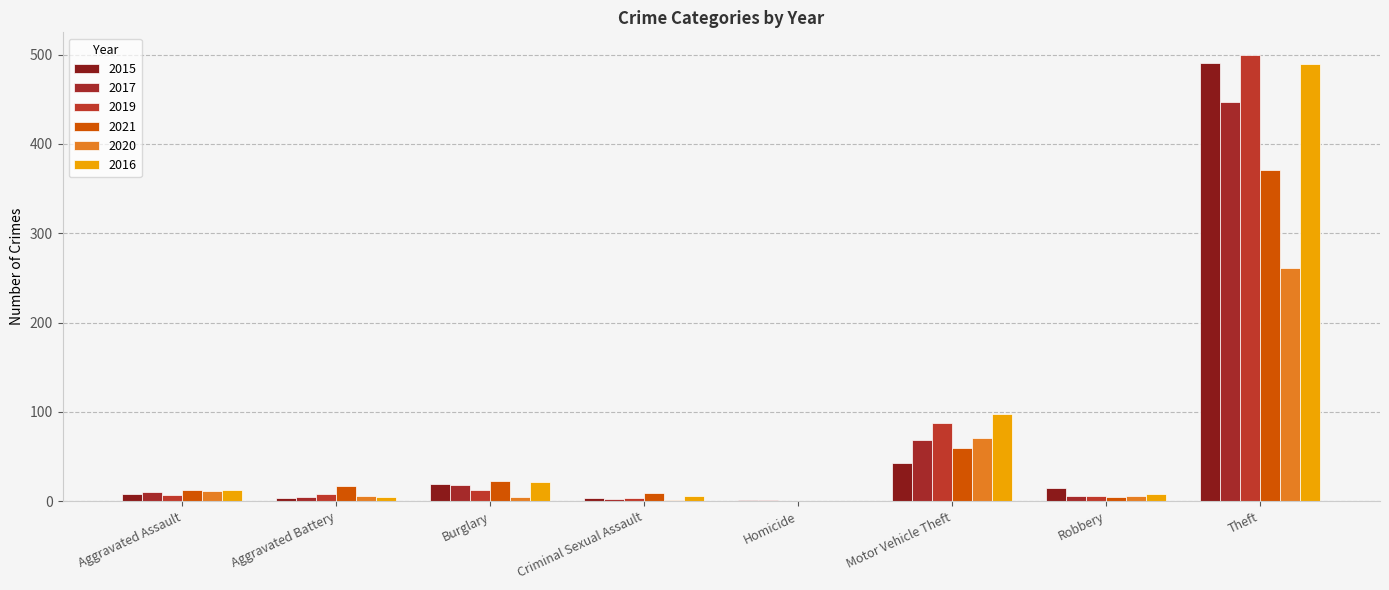

What are all the series names shown in the legend?

2015, 2017, 2019, 2021, 2020, 2016